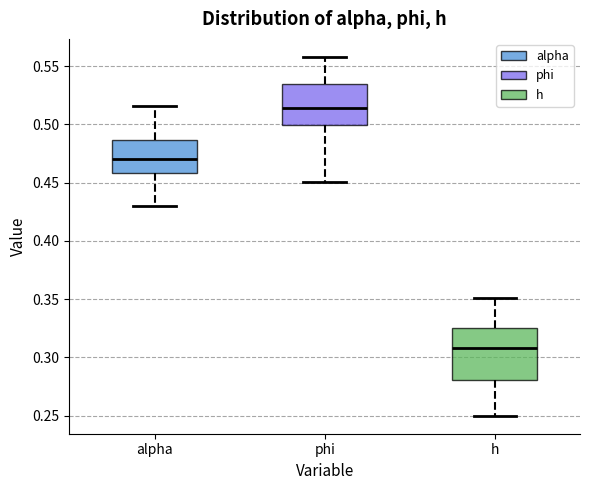

Which box's median line is the highest?

phi